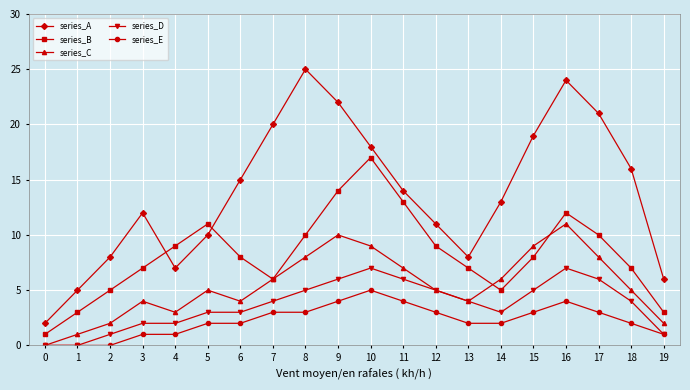

Rank the series at 16 from lowest to highest value.

series_E, series_D, series_C, series_B, series_A